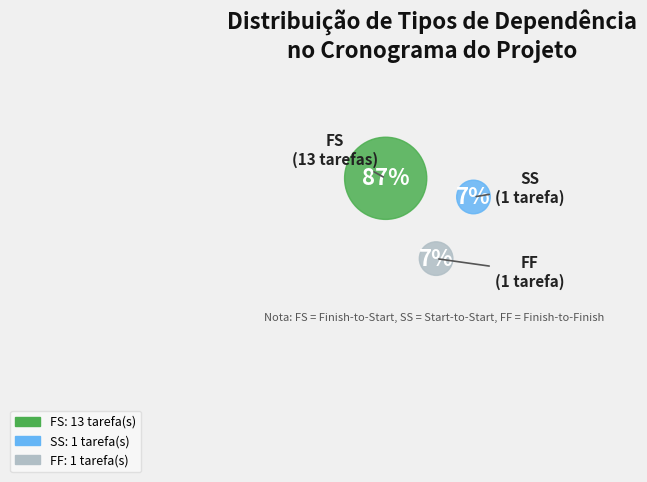

Which category accounts for the majority?

FS